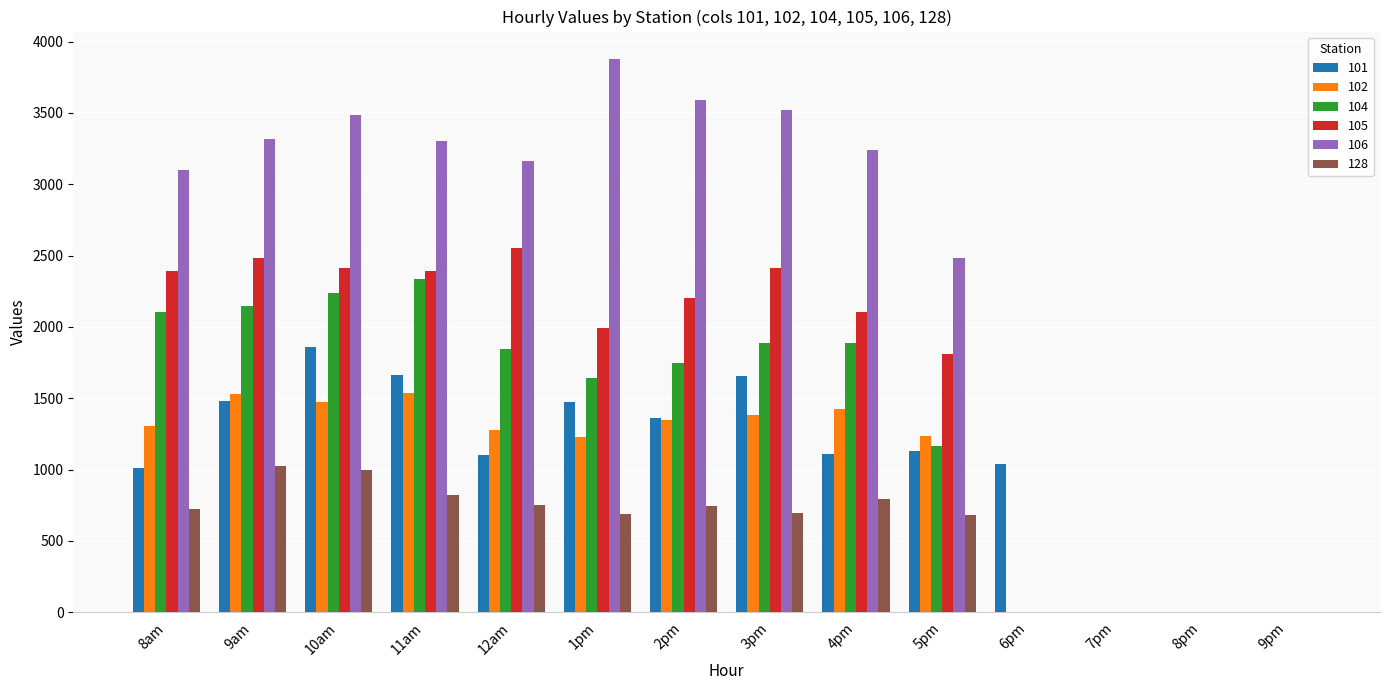

What is the sum of all 104 values?

18992.4